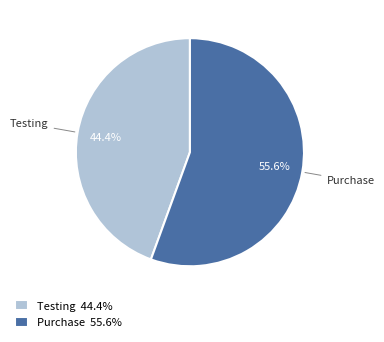

How many segments does this pie chart have?

2